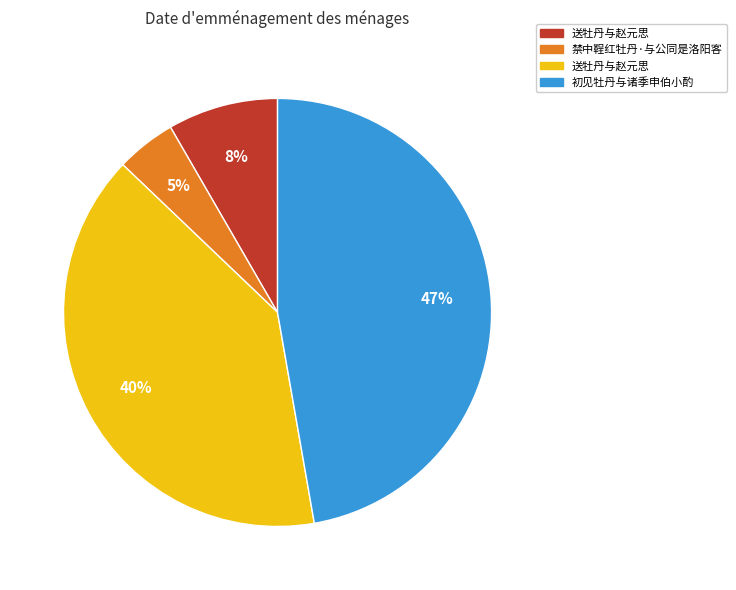

Does any single category account for the majority?

No